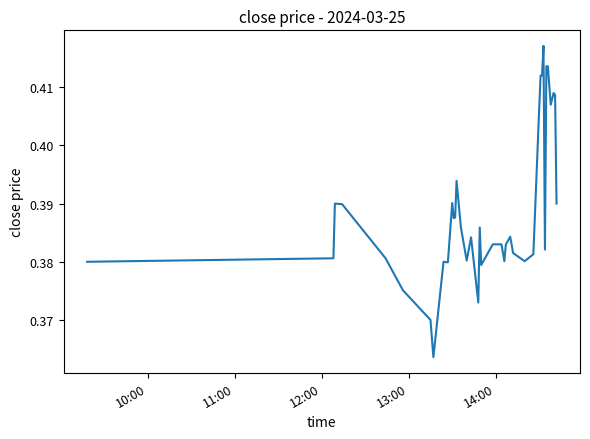

How many lines are shown in the chart?

1